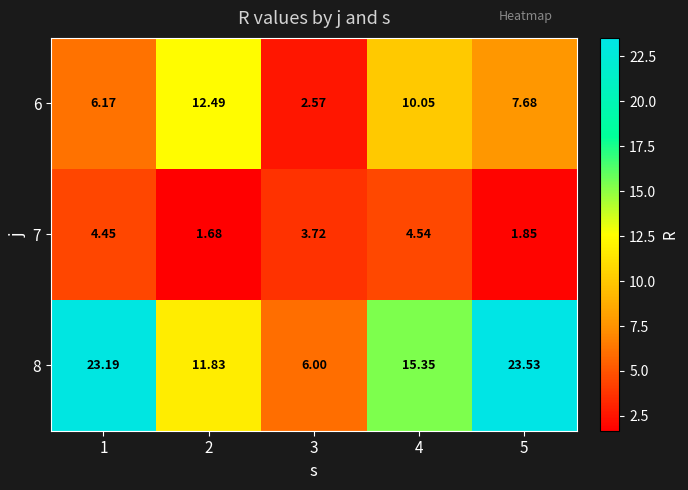

Between 1 and 2, which series saw the biggest shift?

8